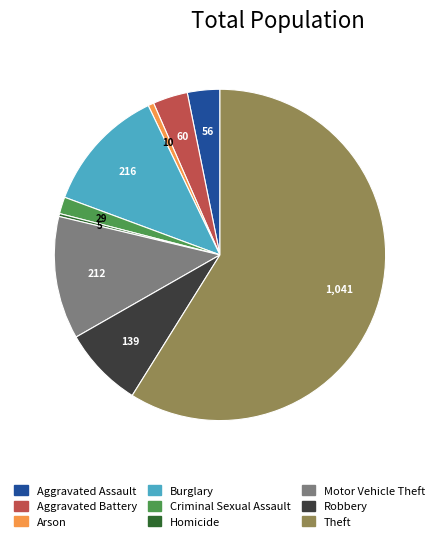

Is the sum of Motor Vehicle Theft and Arson greater than half?

No